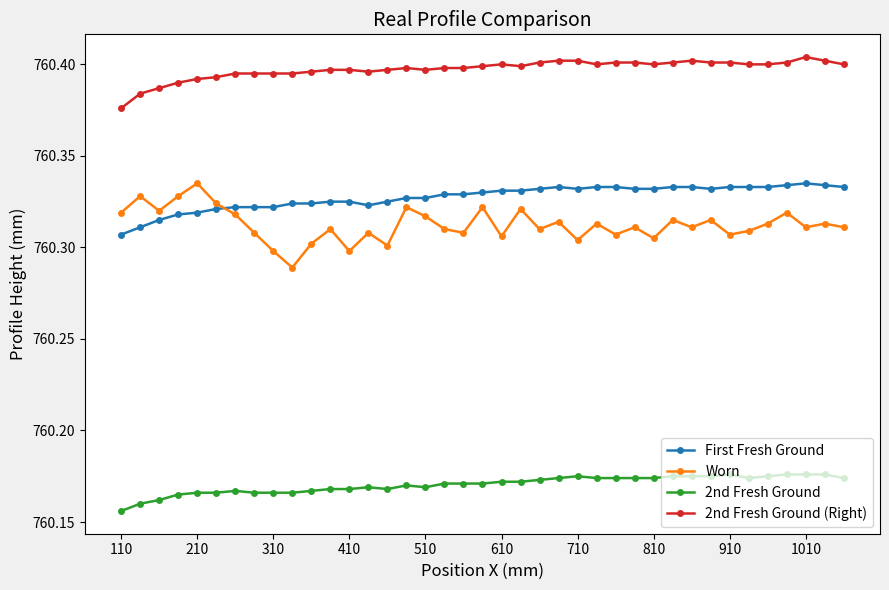

How many 2nd Fresh Ground (Right) values are between 760 and 761?

39